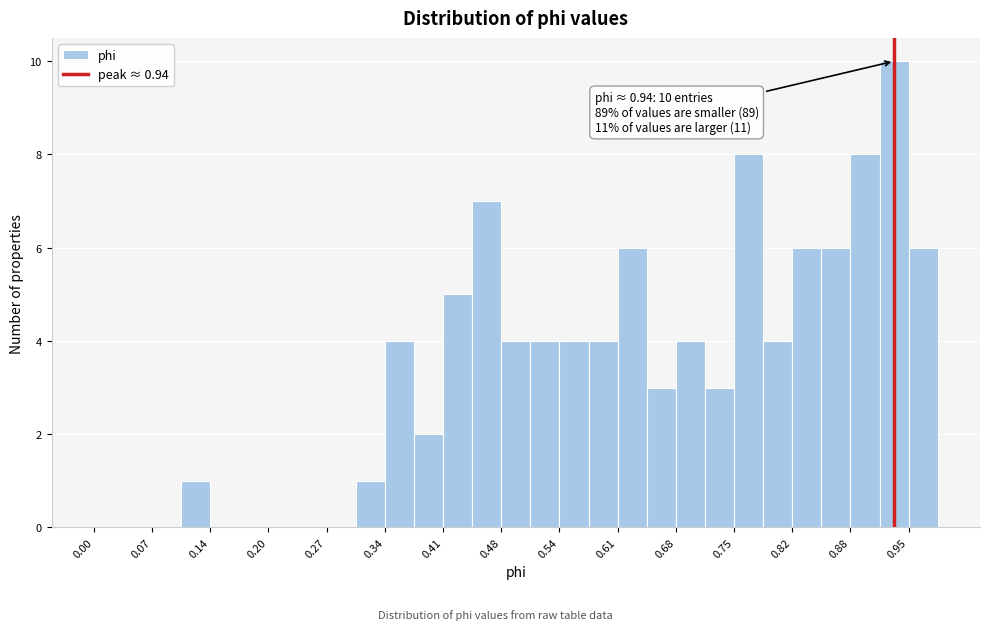

Read against the x-axis, roughly where is the centre of the tallest bar?

0.94